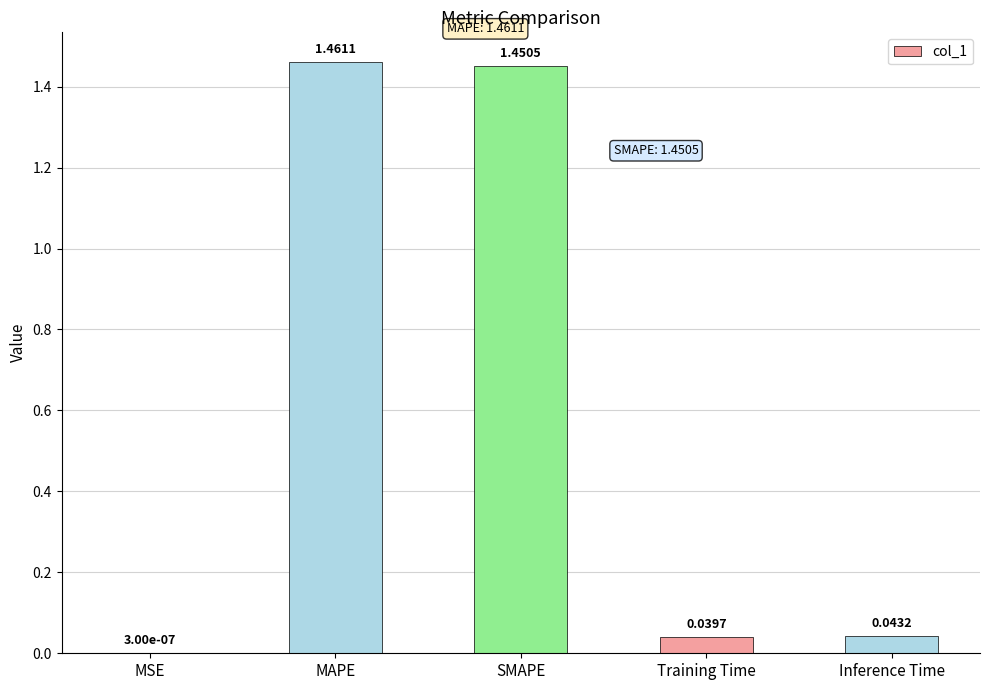

Where is the data nearest to the value 0?

MSE